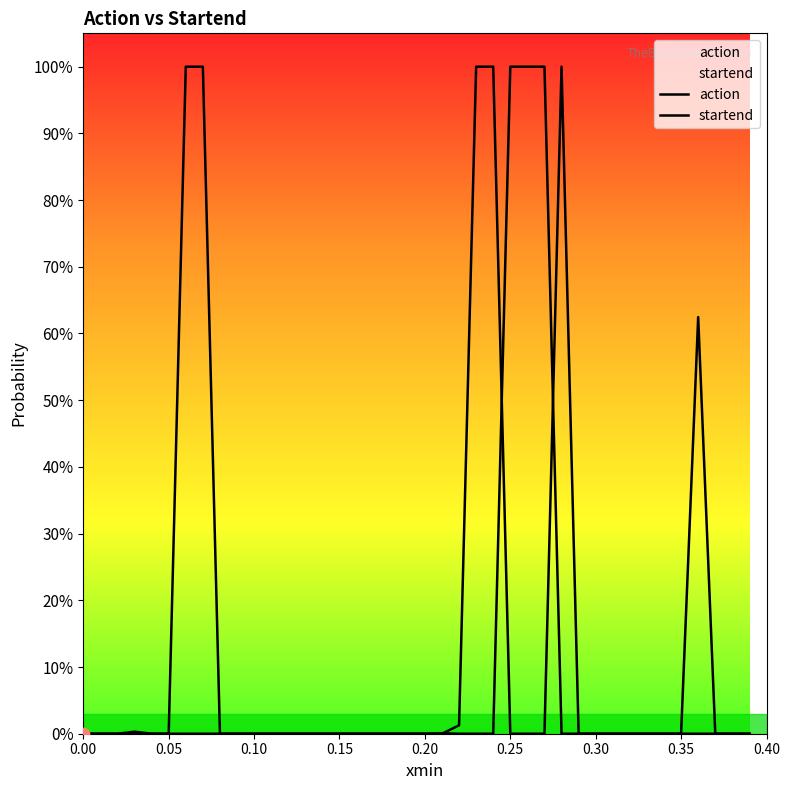

Which series reaches the minimum Y coordinate?

action